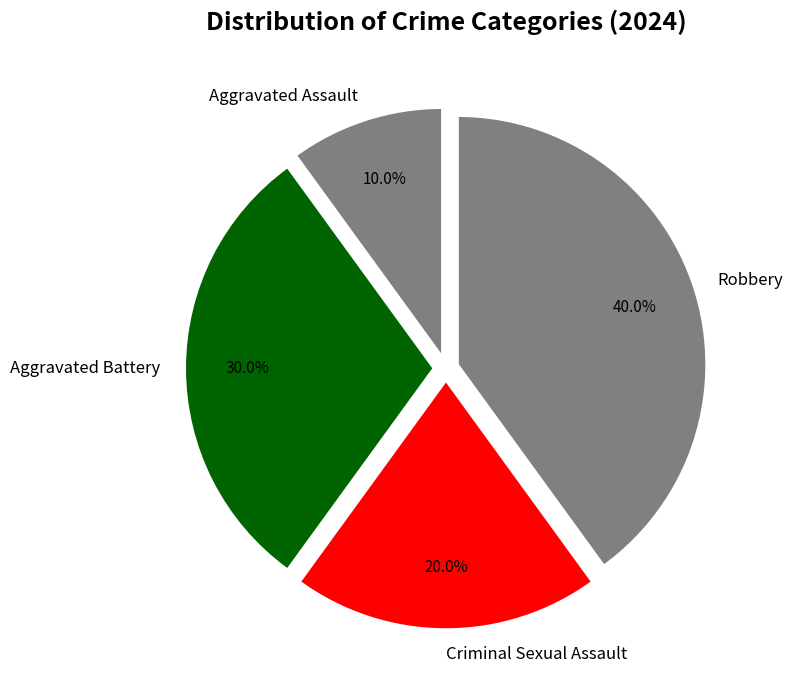

How many slices are in this pie chart?

4